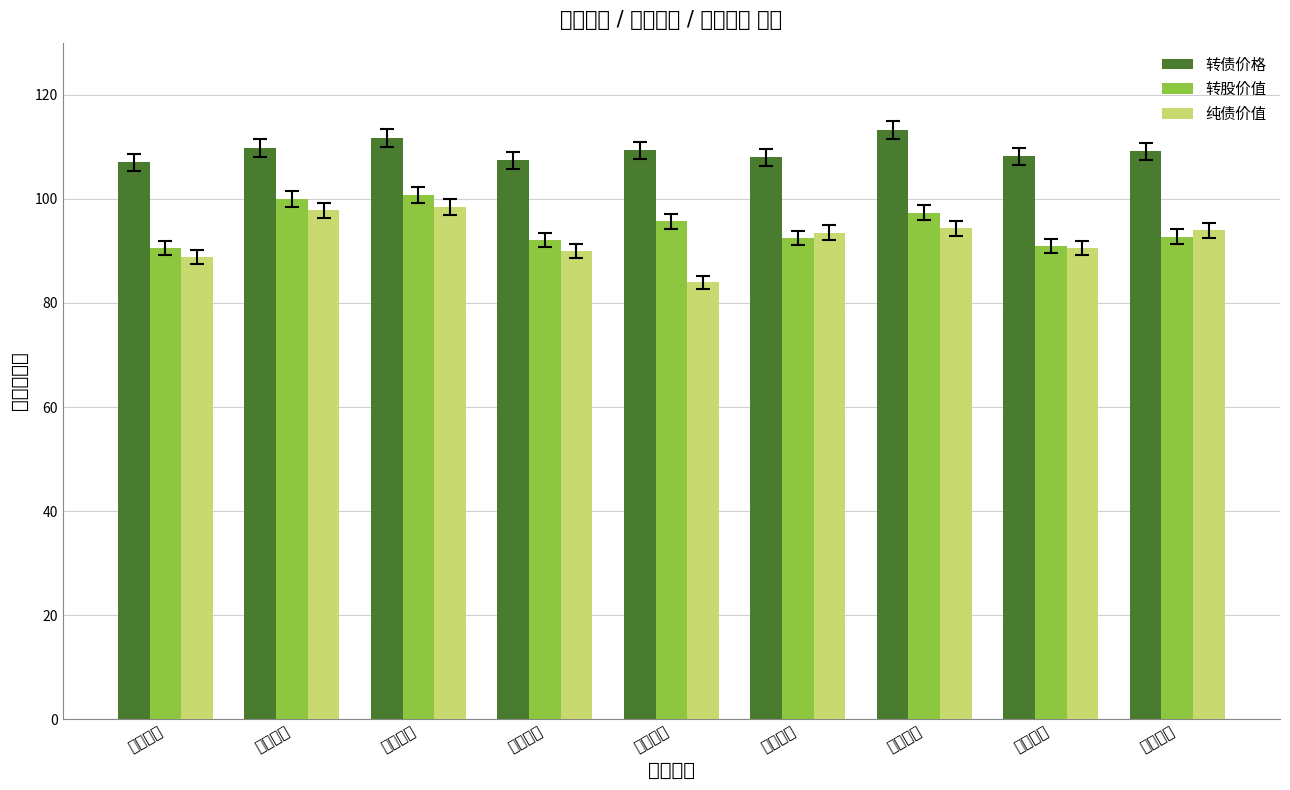

Which category has the lowest value in the 纯债价值 series?

迪贝转债